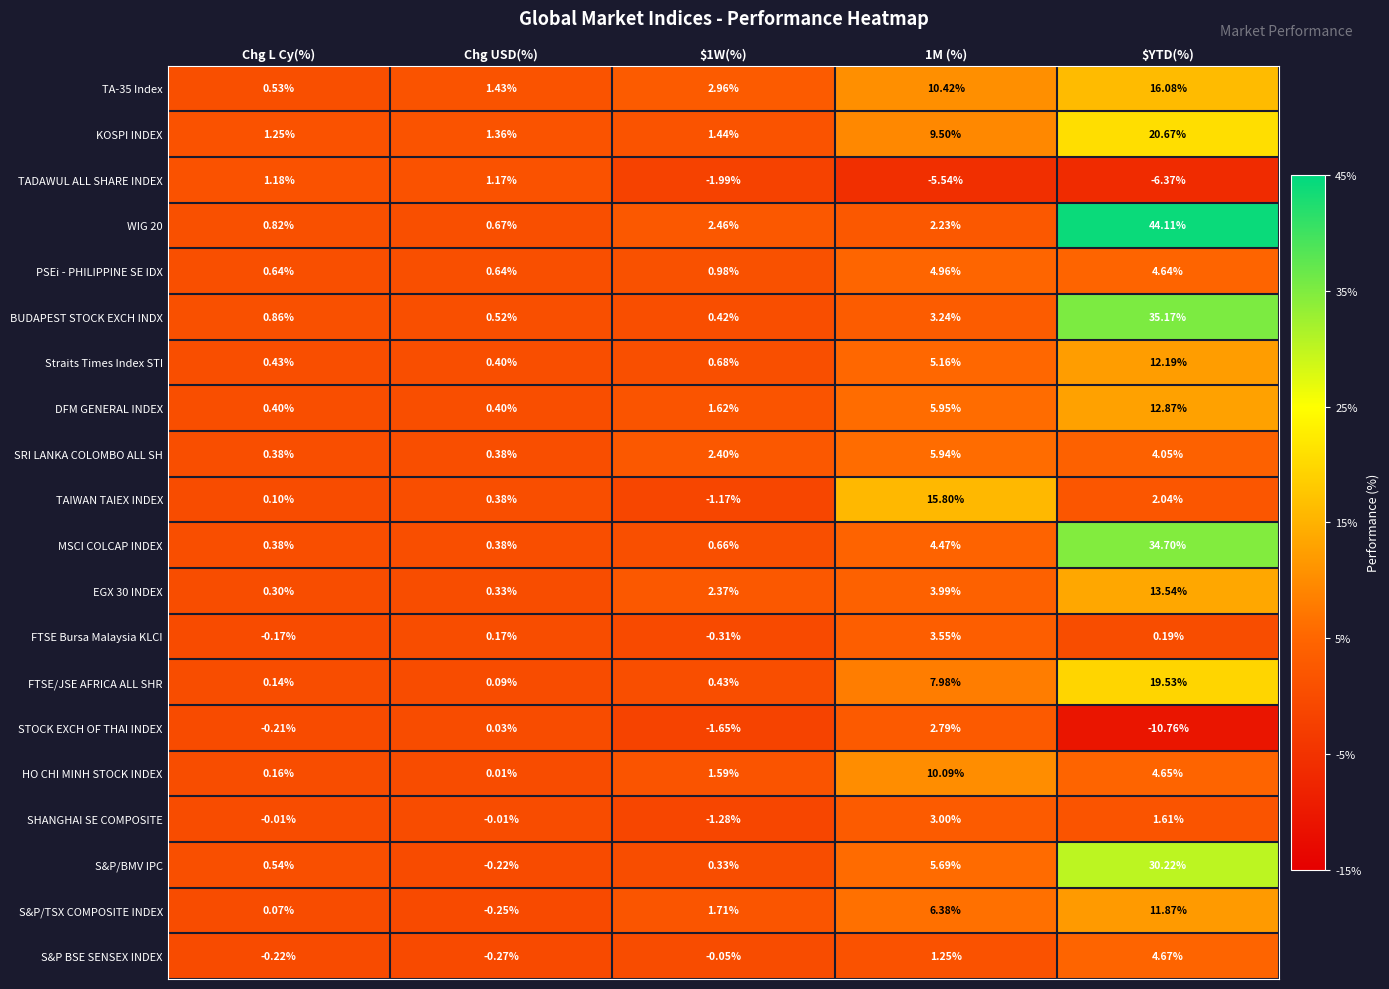

Where is HO CHI MINH STOCK INDEX nearest to the value 5?

$YTD(%)